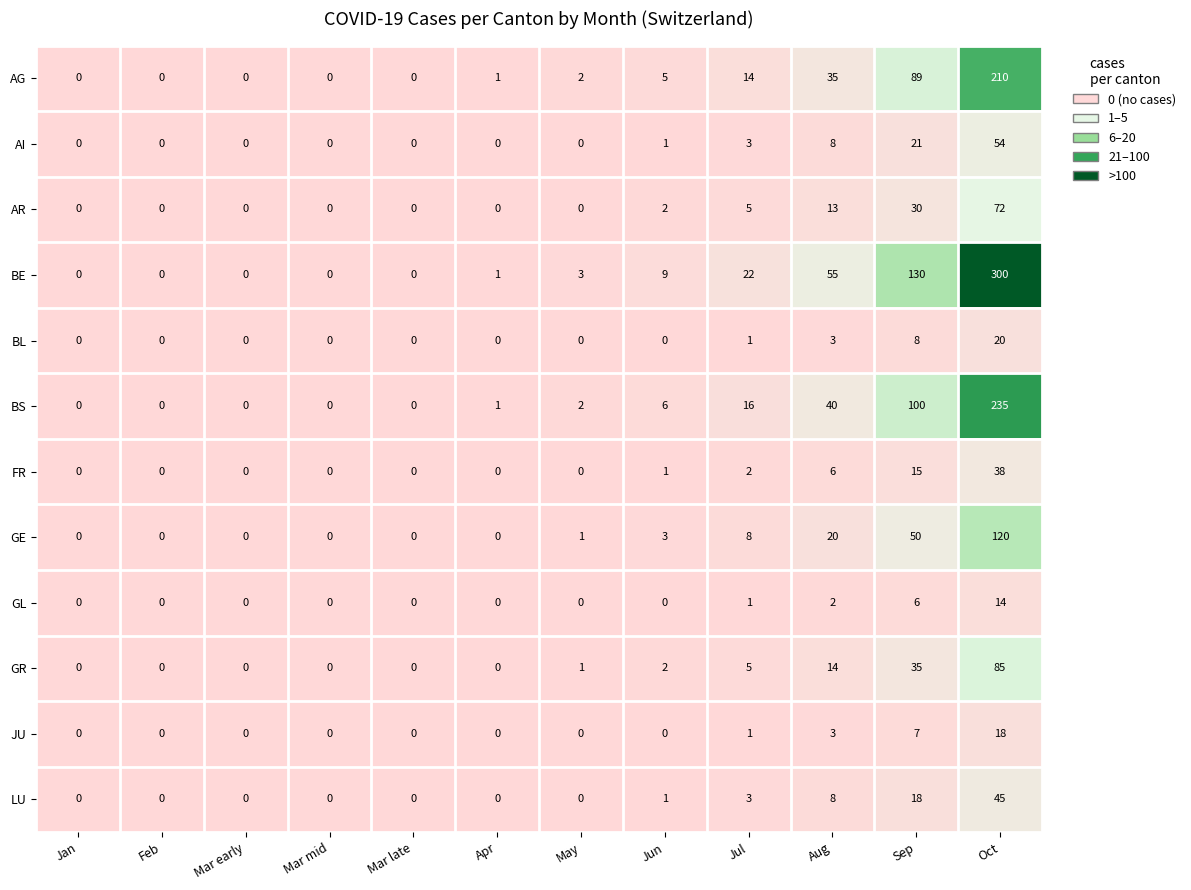

Which series changed the most between Feb and Aug?

BE